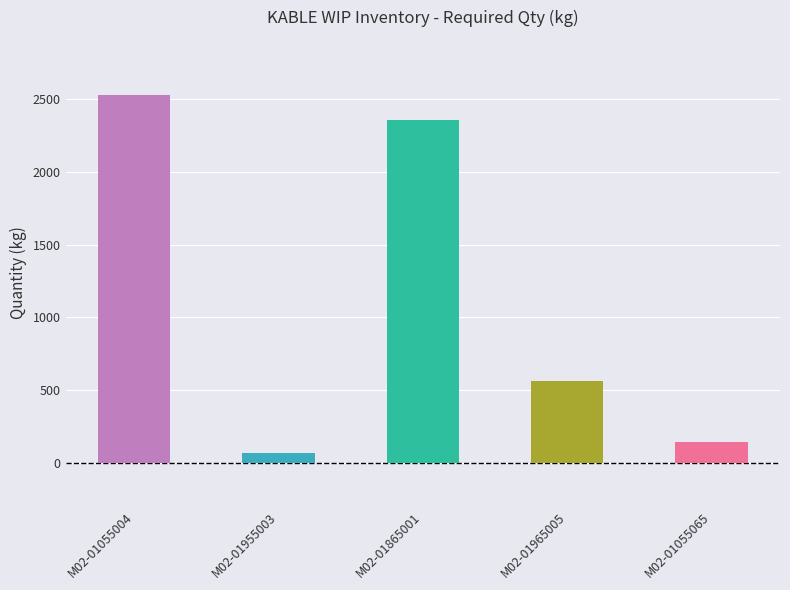

List the labels in order of value, smallest first.

M02-01955003, M02-01055065, M02-01965005, M02-01865001, M02-01055004